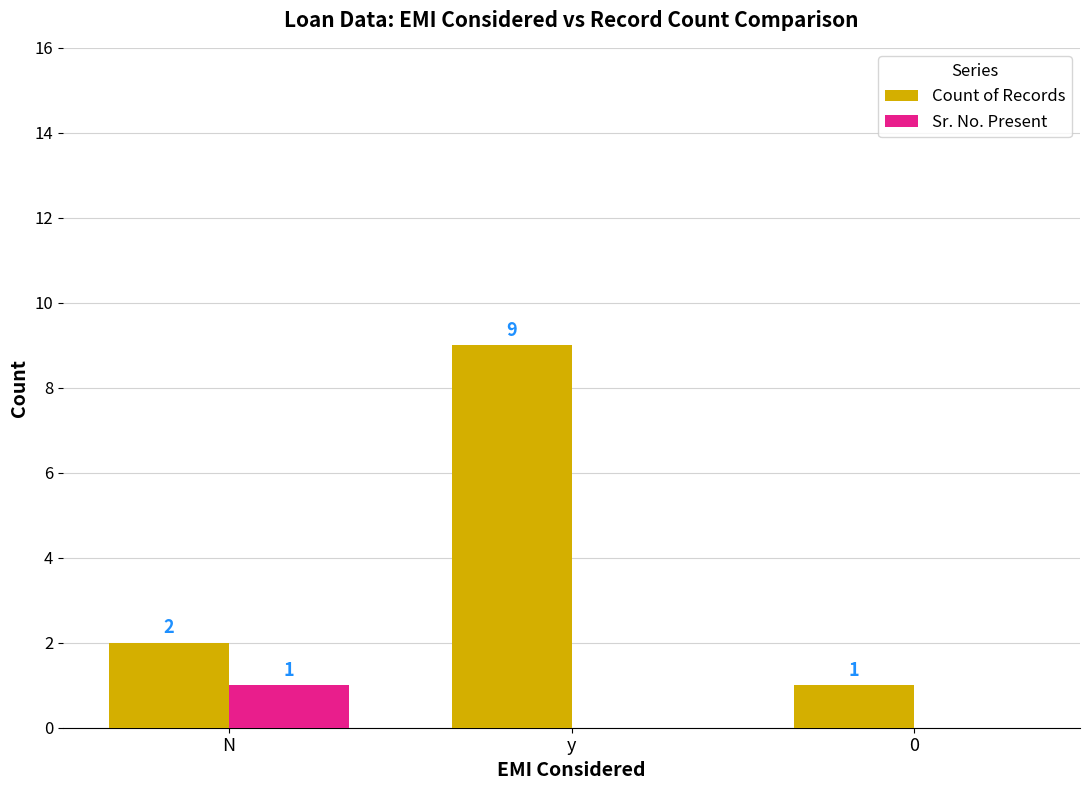

What is the greatest value displayed?

9